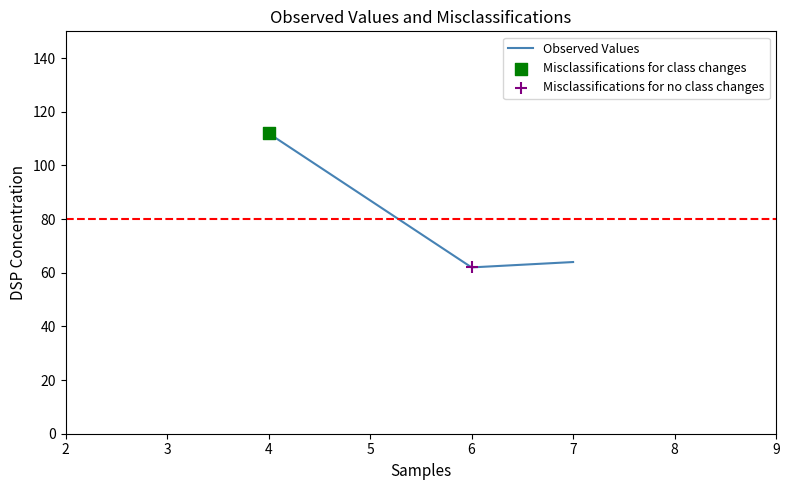

Approximately how many times larger is the value at 7 compared to 4?

0.6